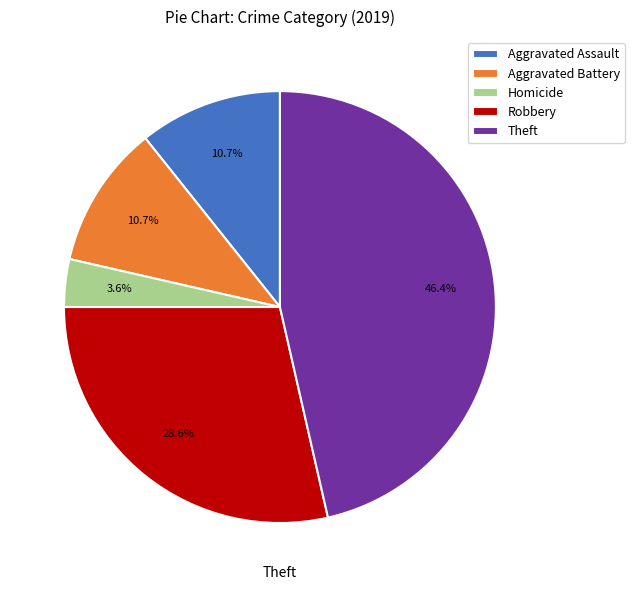

To the nearest percent, what percentage of the pie is Robbery?

29%